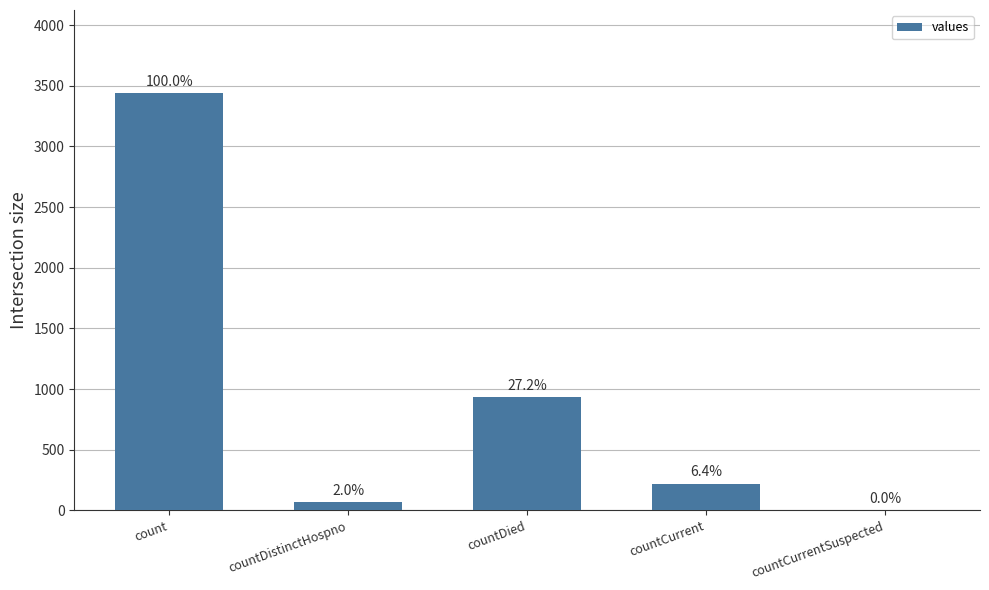

Reading left to right, list all the values displayed in this chart.

count=3437	countDistinctHospno=68	countDied=934	countCurrent=221	countCurrentSuspected=0